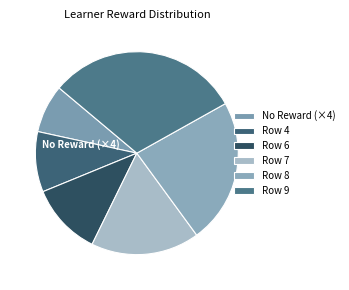

Which slice is the smallest?

No Reward (×4)